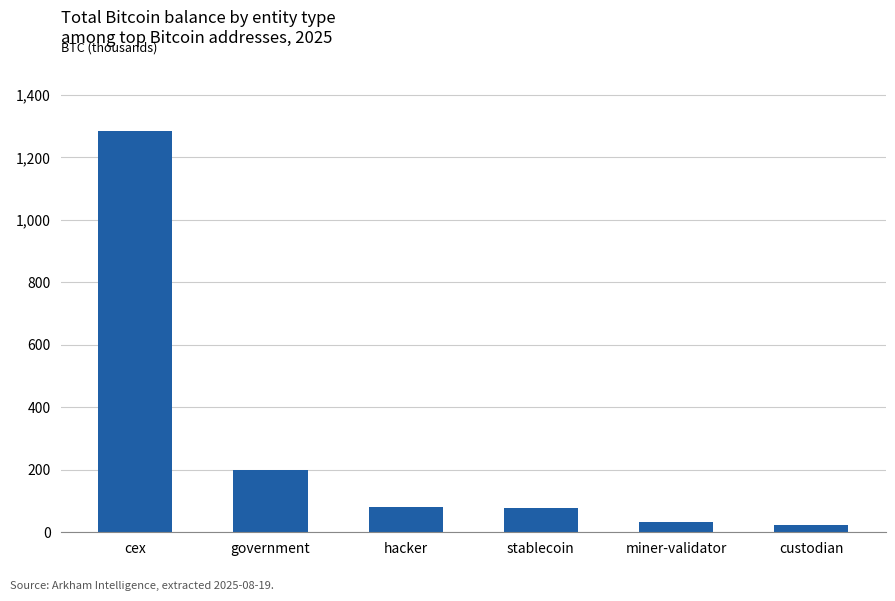

True or false: the data shows 31.6 at miner-validator.

True